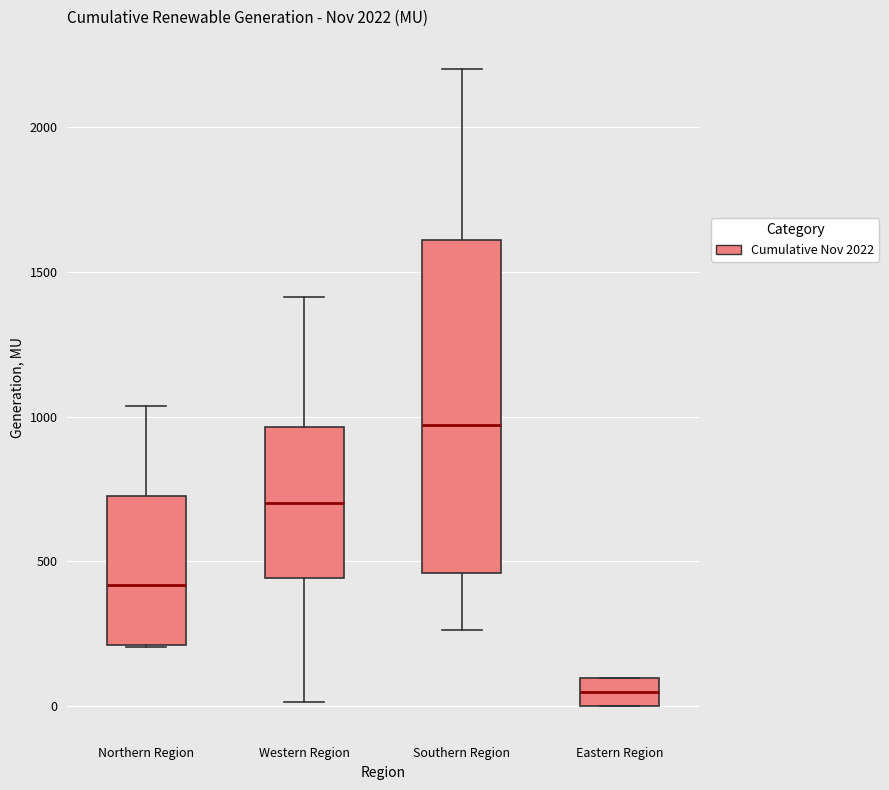

Where is the lower edge of the box for Eastern Region on the y-axis? The values are not printed on the chart, so give them approximately, as read against the axis.

0